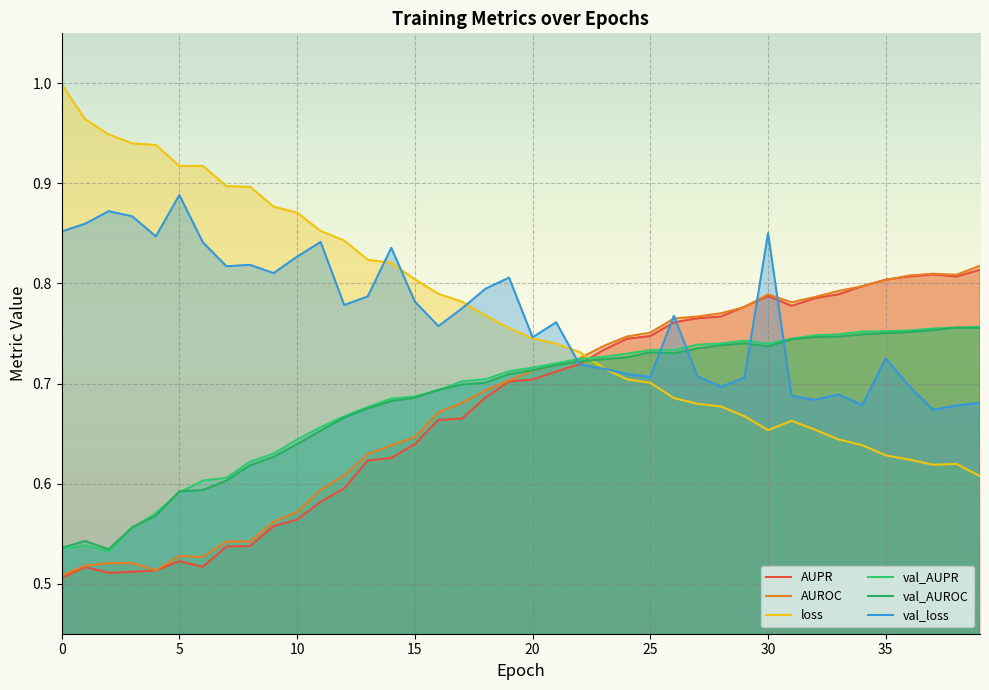

What is the total value across all series at 33?

4.4